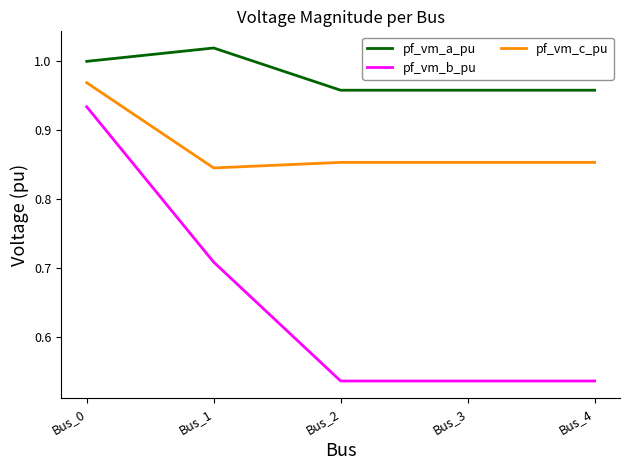

Which series changed the most between Bus_0 and Bus_3?

pf_vm_b_pu